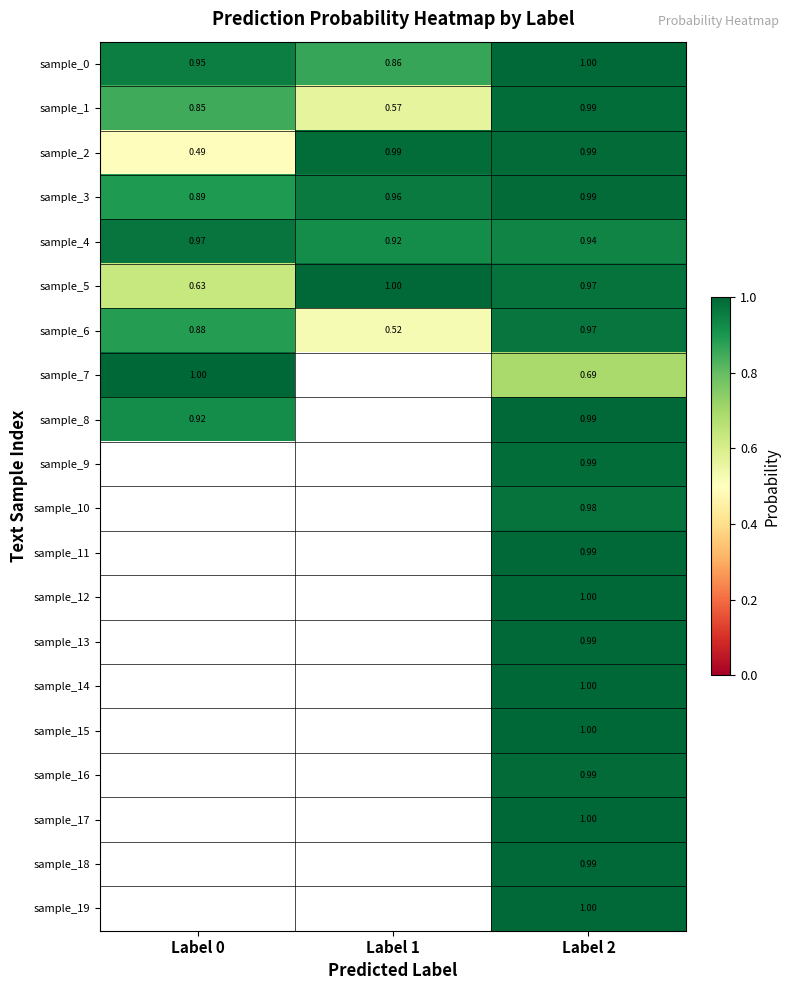

What is the greatest value displayed?

1.0